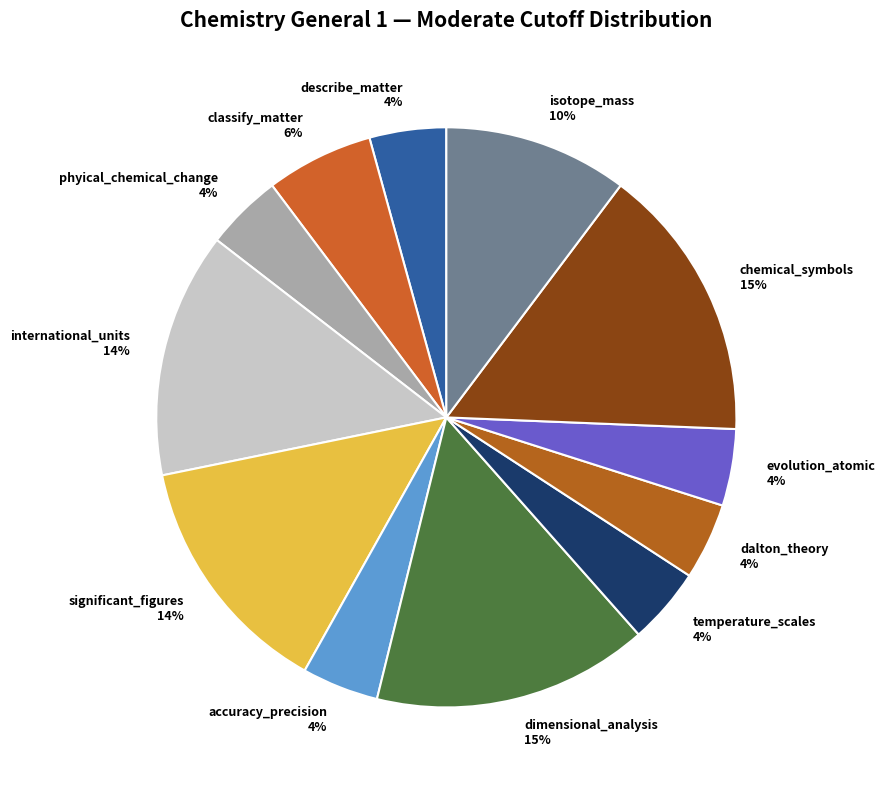

To the nearest percent, what portion does dimensional_analysis represent?

15%